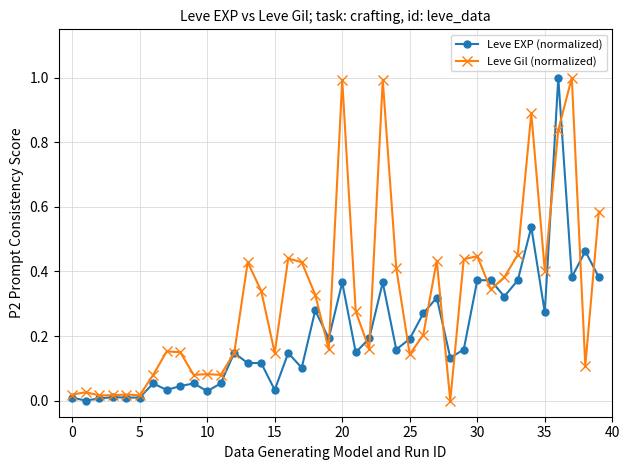

Which series has the largest total across all categories?

Leve Gil (normalized)